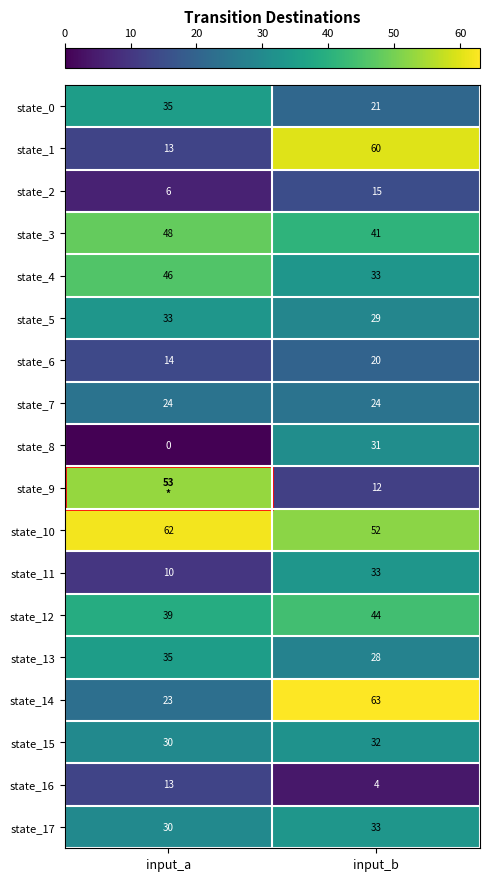

What is the difference between the highest and lowest values at input_b?

59